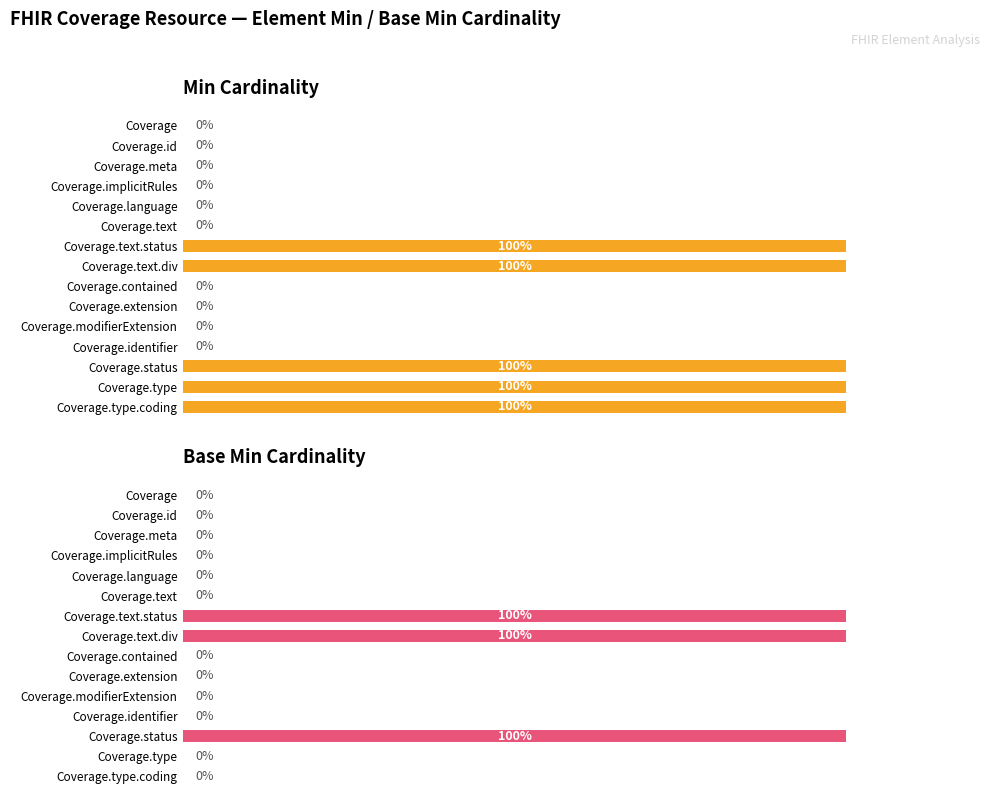

Does the chart contain any negative values?

No